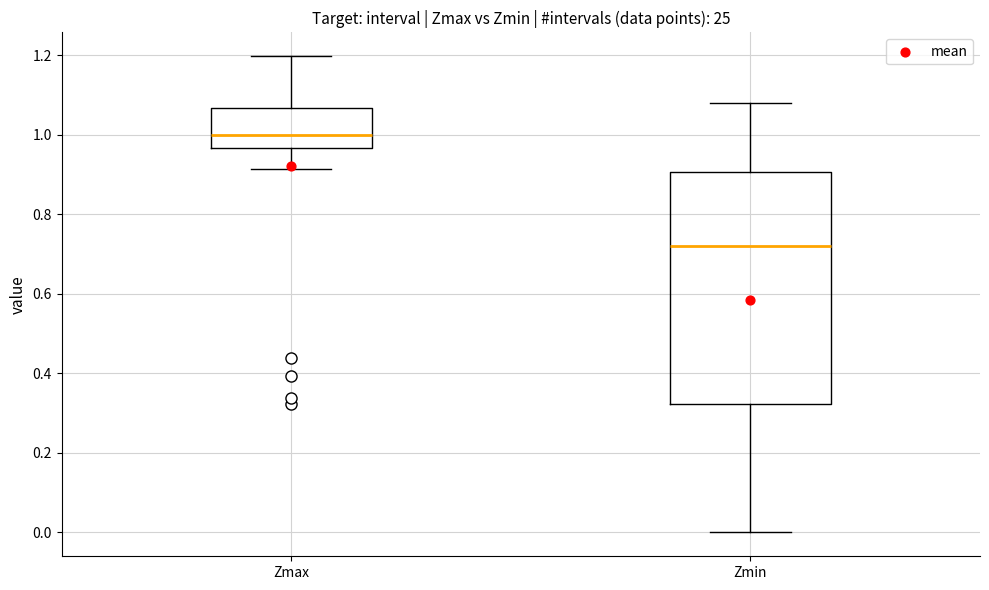

Reading left to right, transcribe this box plot: for each box, give where its median line is, the range the box spans, and where its two whiskers end, as read against the y-axis. The values are not printed on the chart, so give them approximately, as read against the axis.

Zmax: median 1.00, box 0.96 to 1.06, whiskers 0.92 to 1.20
Zmin: median 0.72, box 0.32 to 0.90, whiskers 0.00 to 1.08